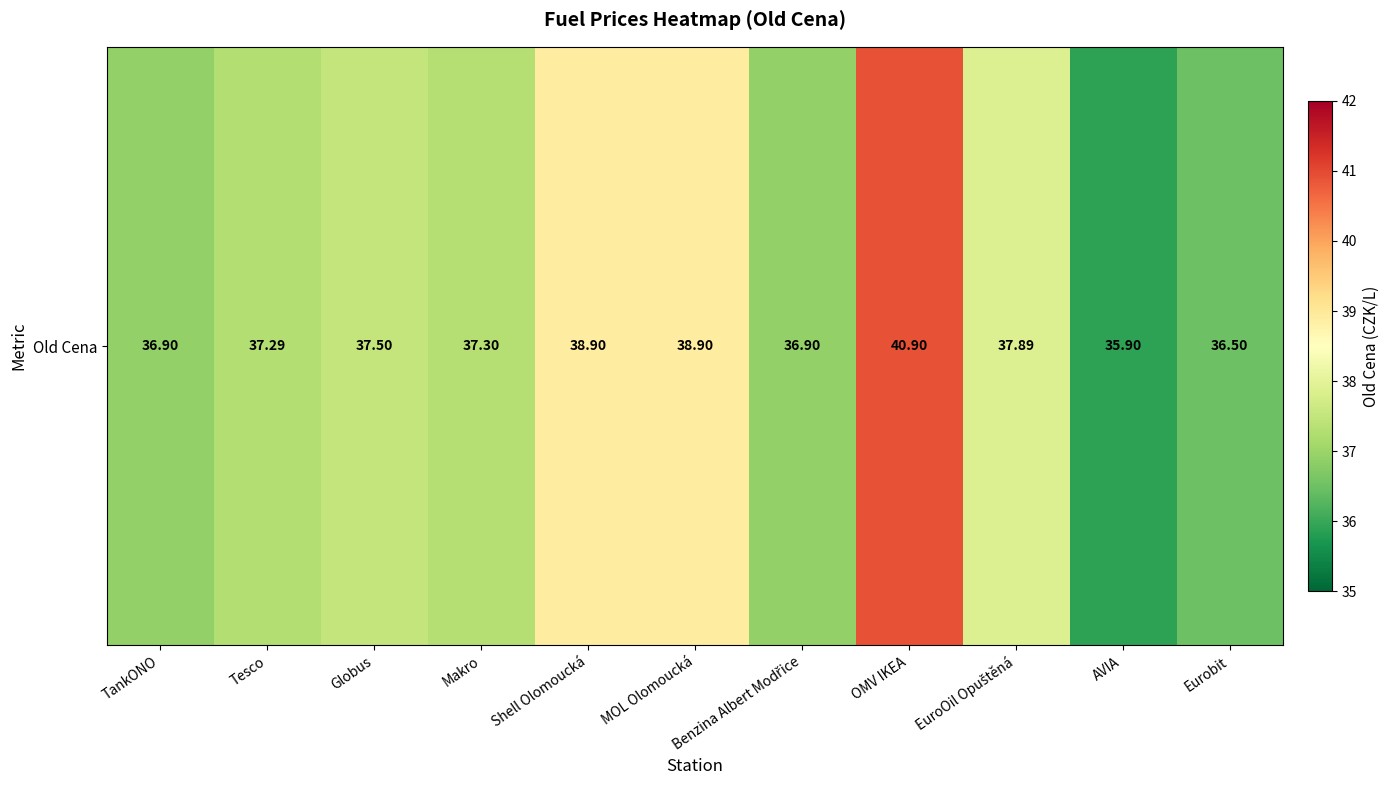

Between AVIA and Eurobit, which is larger?

Eurobit